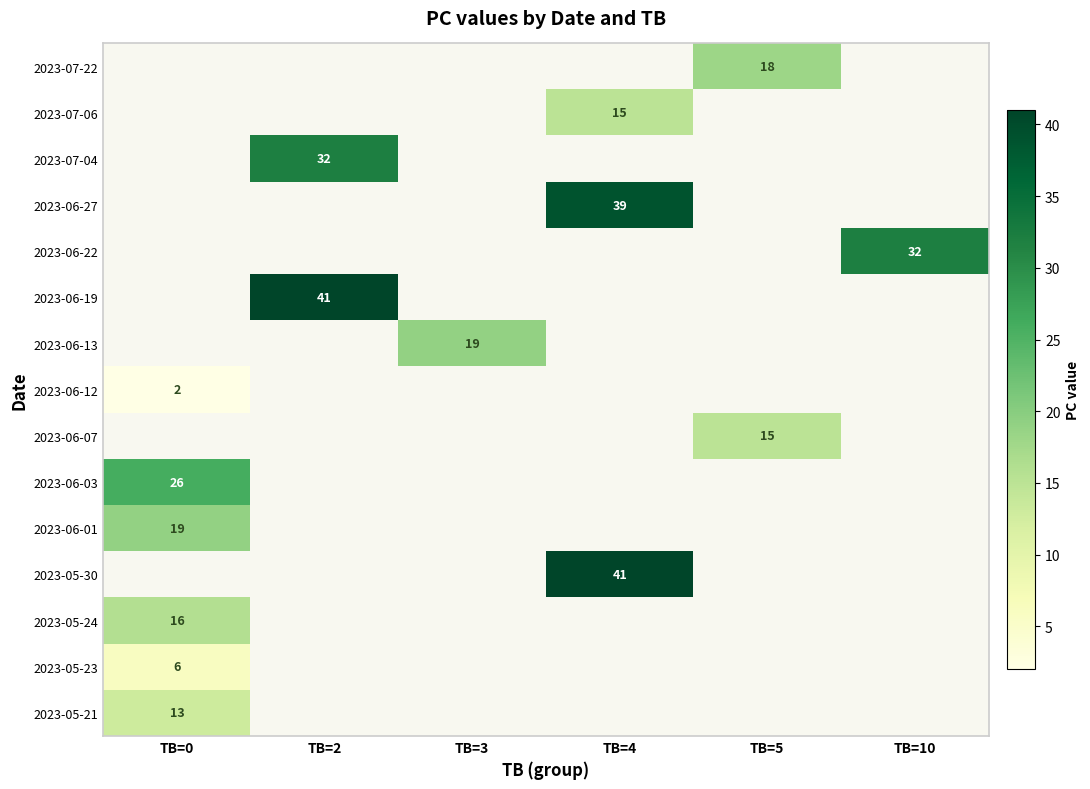

True or false: 2023-06-27 has a value of 56 at TB=4.

False